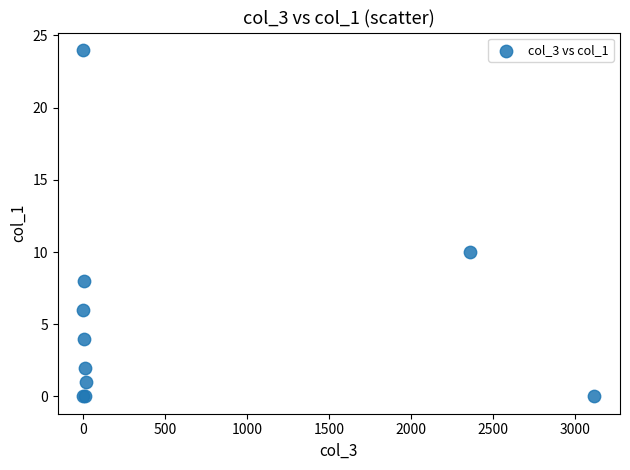

What Y value in the scatter plot is closest to 12?

10